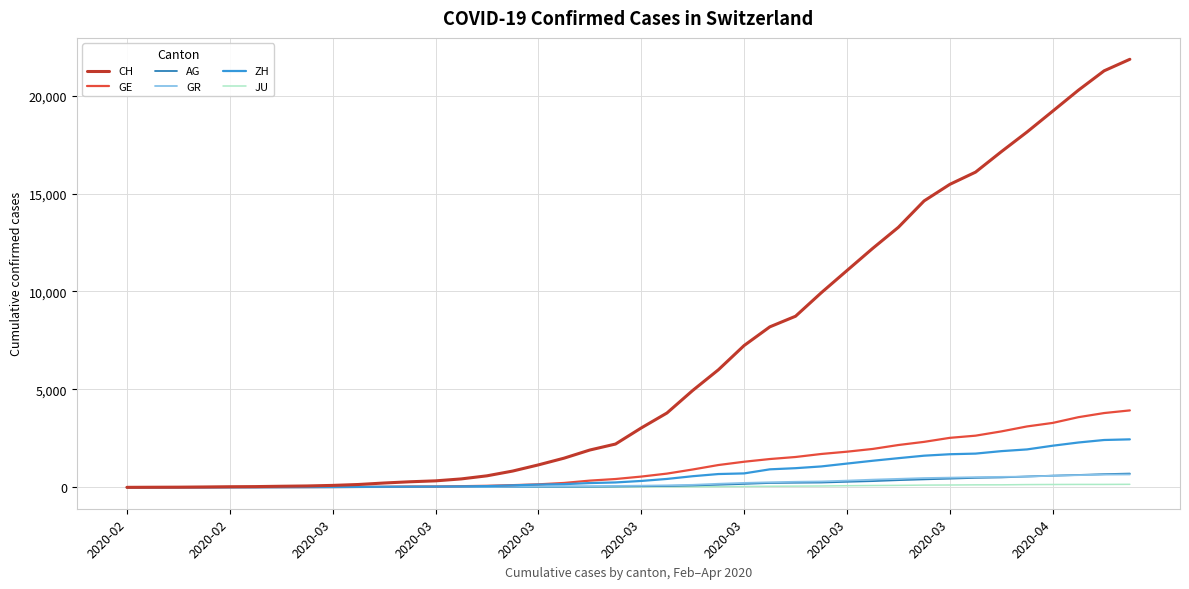

Which series has the largest total across all categories?

CH